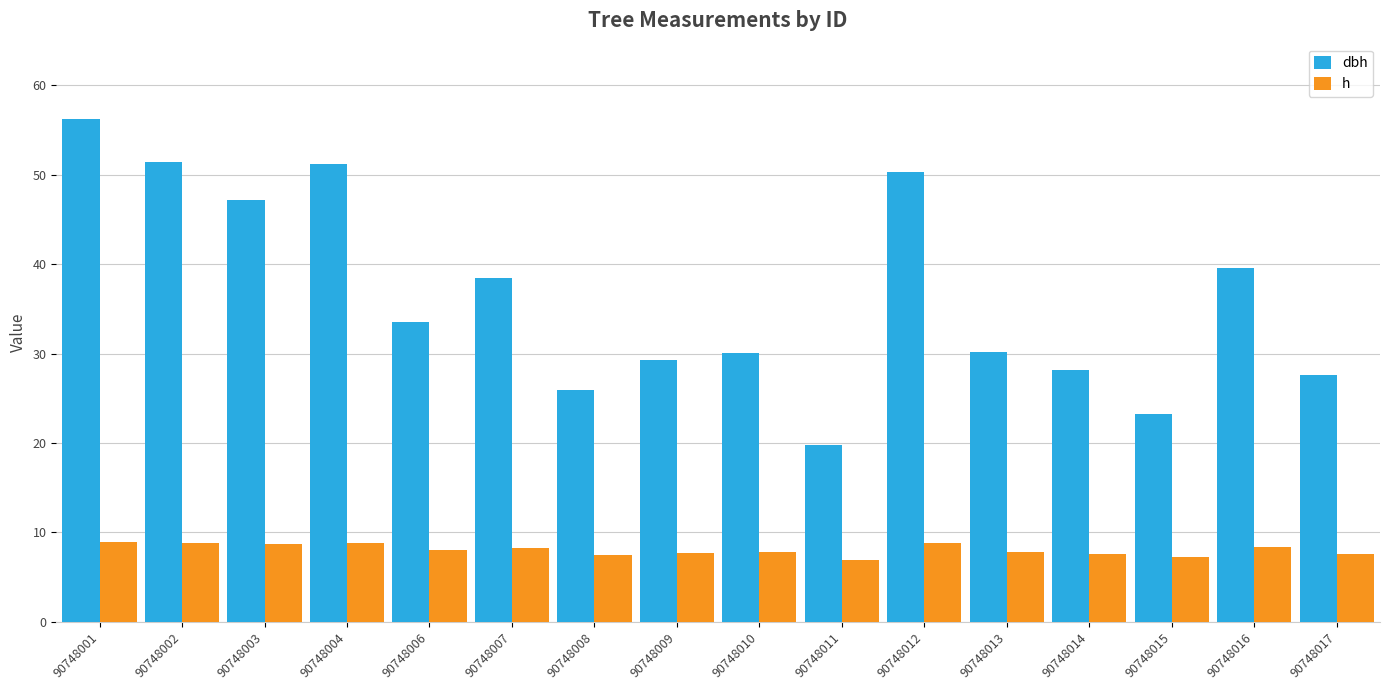

At which category is the sum across all series the highest?

90748001